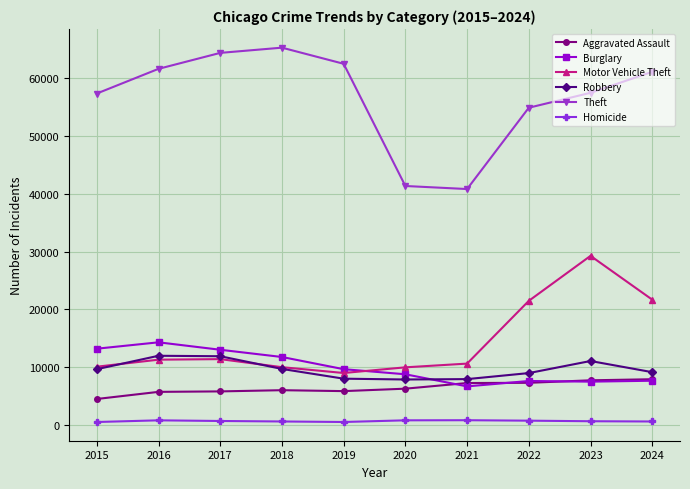

Rank the series by their maximum value, from highest to lowest.

Theft, Motor Vehicle Theft, Burglary, Robbery, Aggravated Assault, Homicide